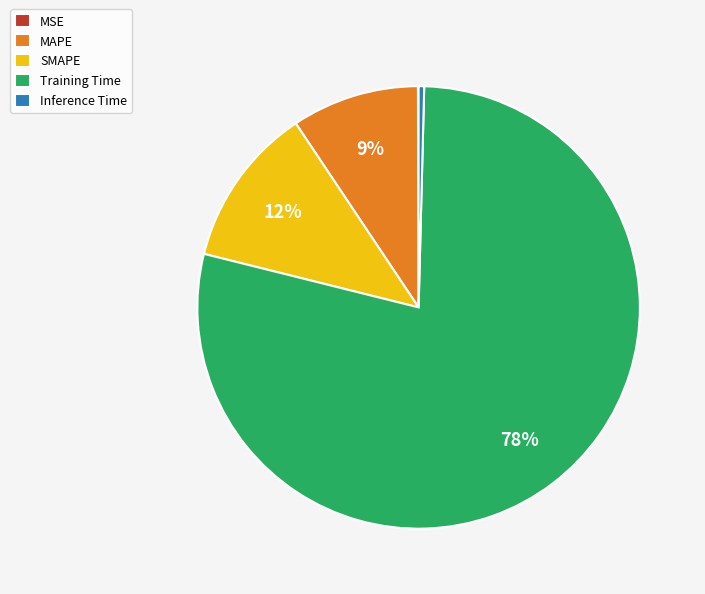

Which slice represents more than half of the pie?

Training Time